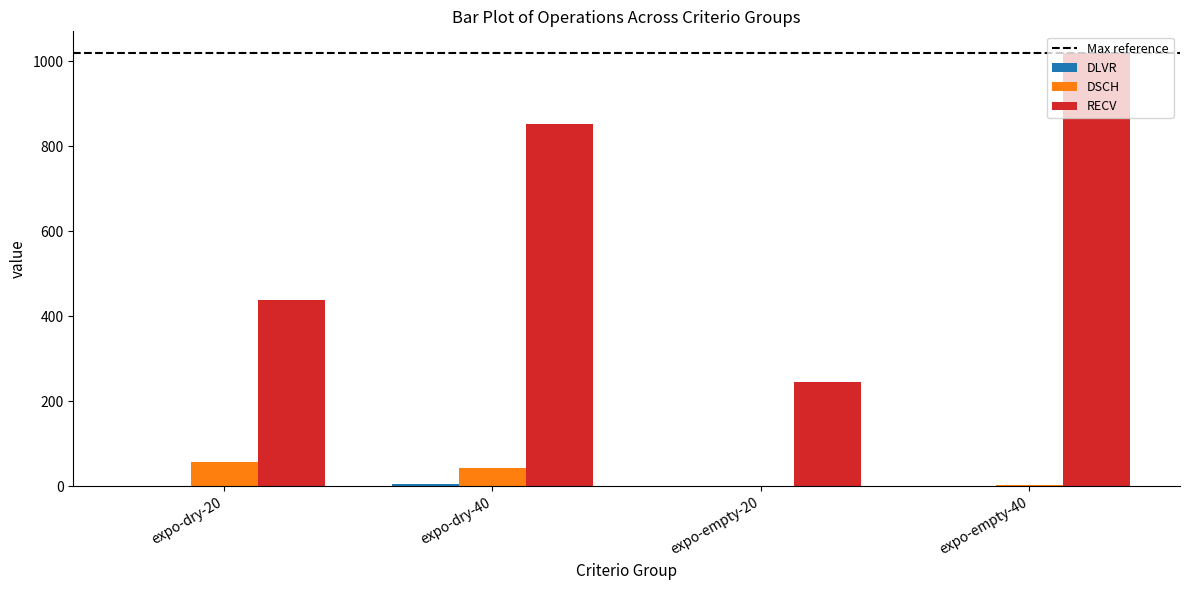

What is the sum of all RECV values?

2554